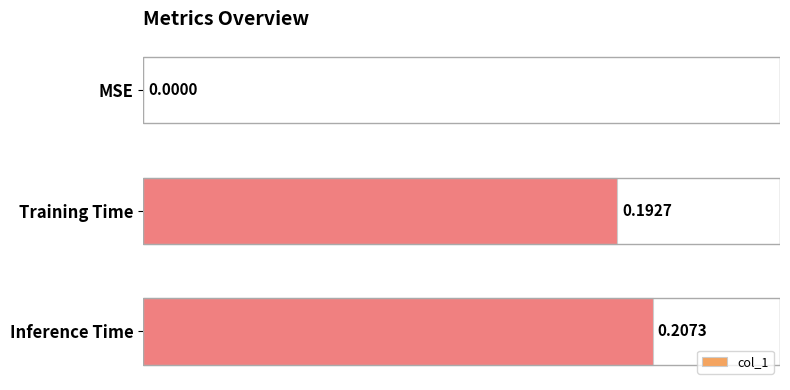

Between Inference Time and Training Time, which is larger?

Inference Time